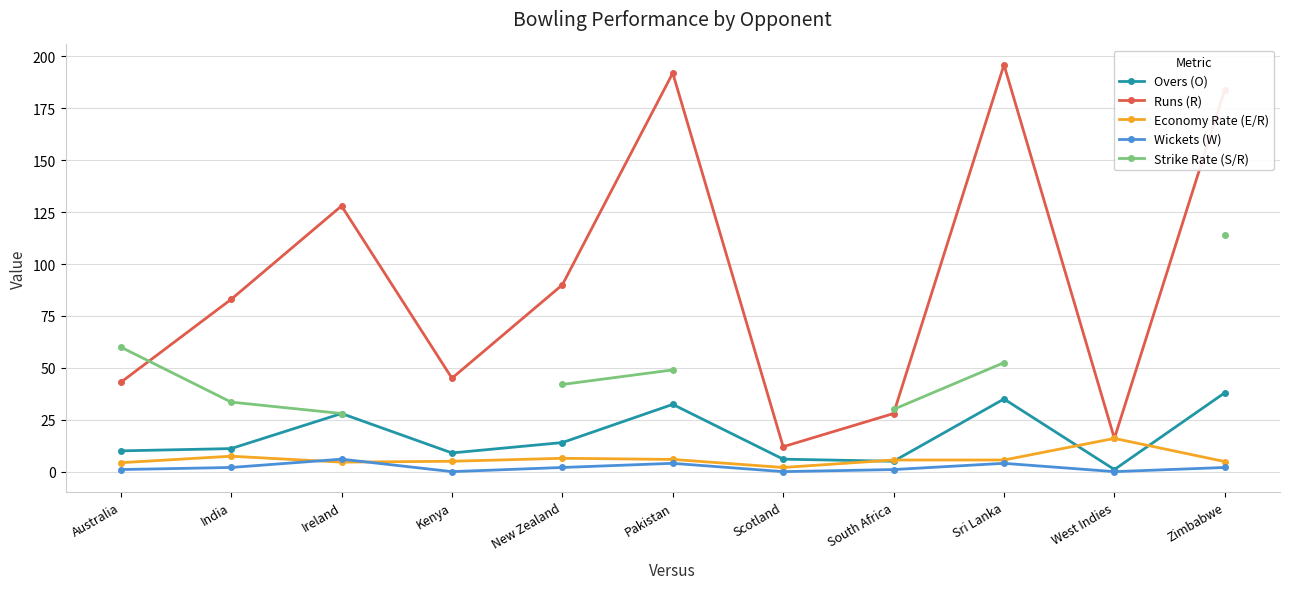

What is the label of the 5th point from the left?

New Zealand